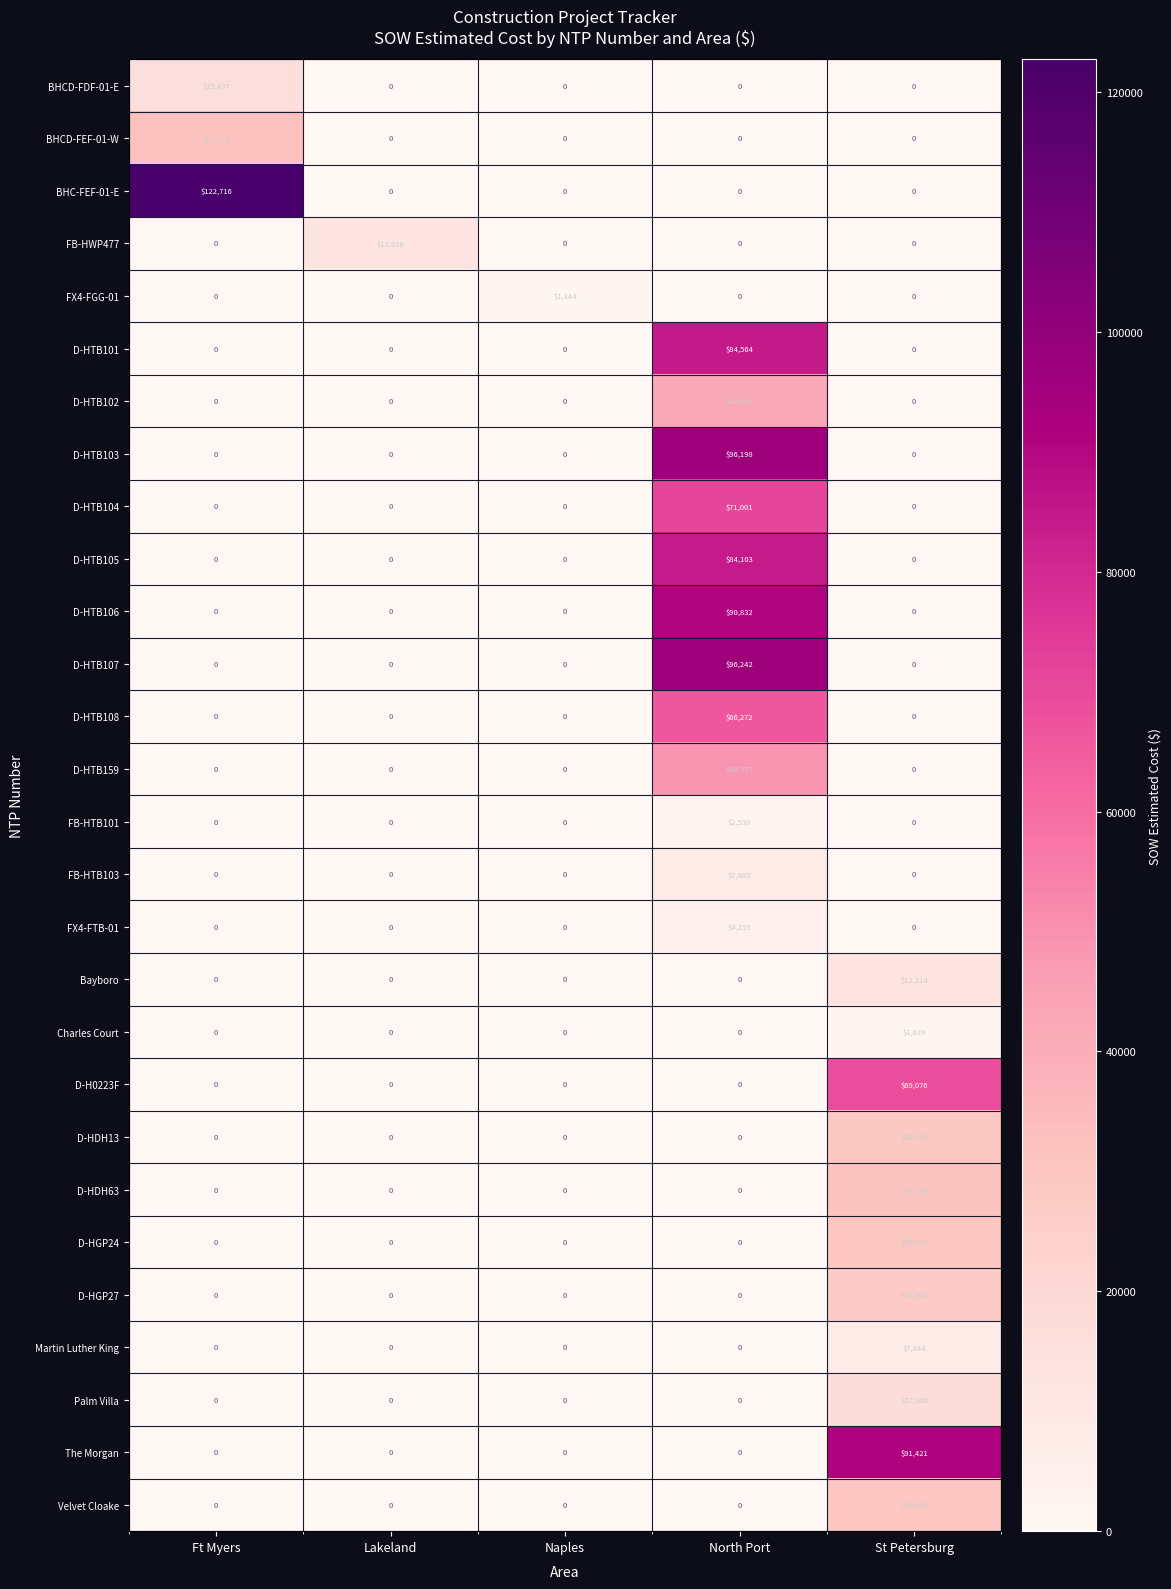

True or false: D-HTB159 has a value of -24280 at Ft Myers.

False